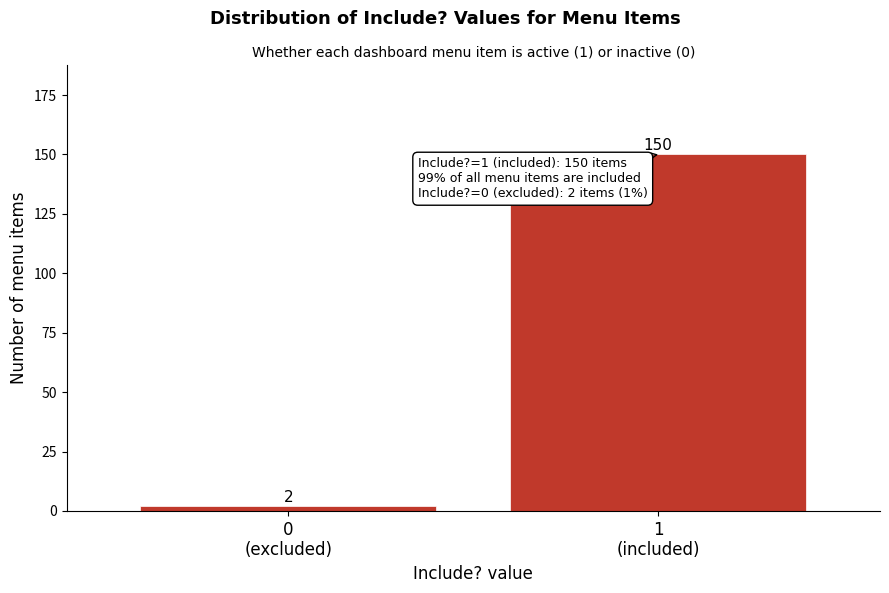

Reading left to right, list all the values displayed in this chart.

2	150